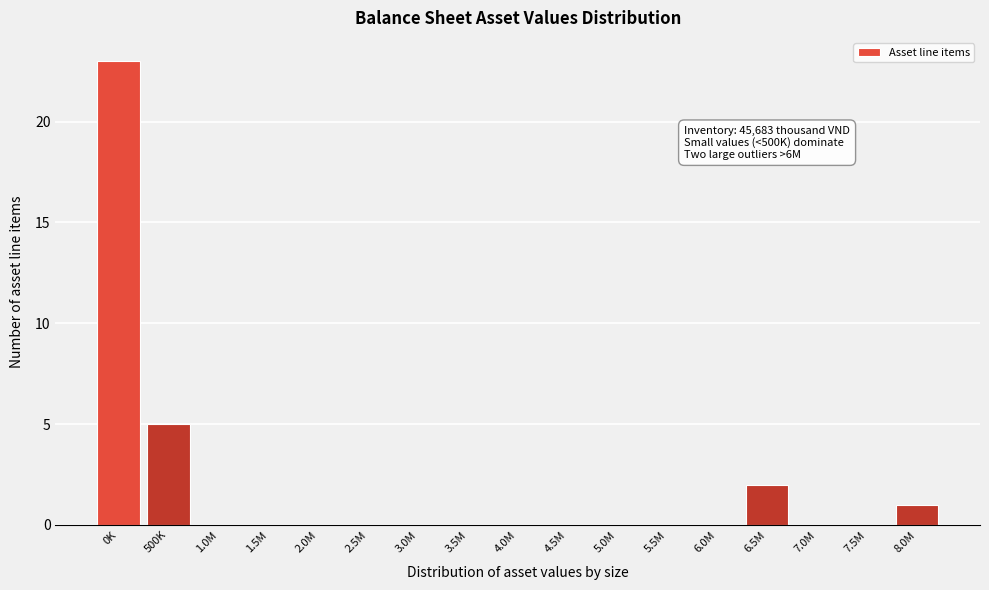

Reading left to right, extract all data points from this chart.

0K=23	500K=5	1.0M=0	1.5M=0	2.0M=0	2.5M=0	3.0M=0	3.5M=0	4.0M=0	4.5M=0	5.0M=0	5.5M=0	6.0M=0	6.5M=2	7.0M=0	7.5M=0	8.0M=1